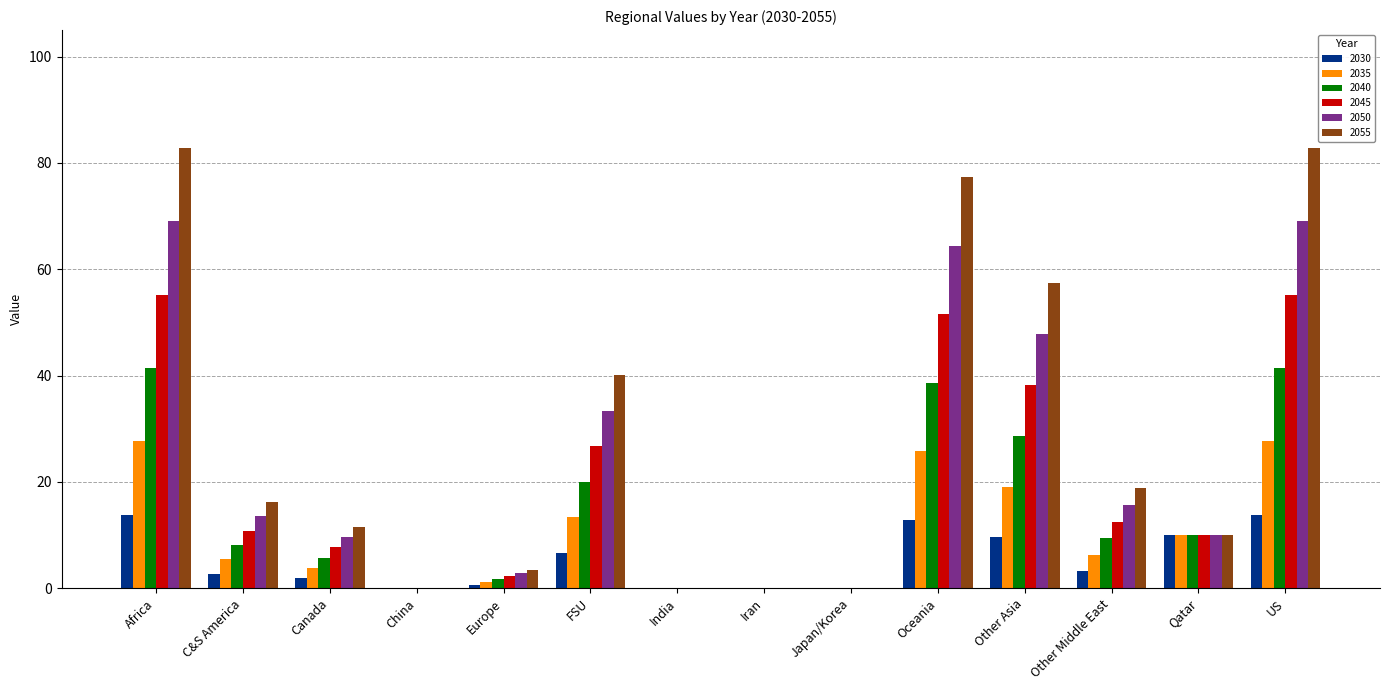

What is the greatest value displayed?

82.8